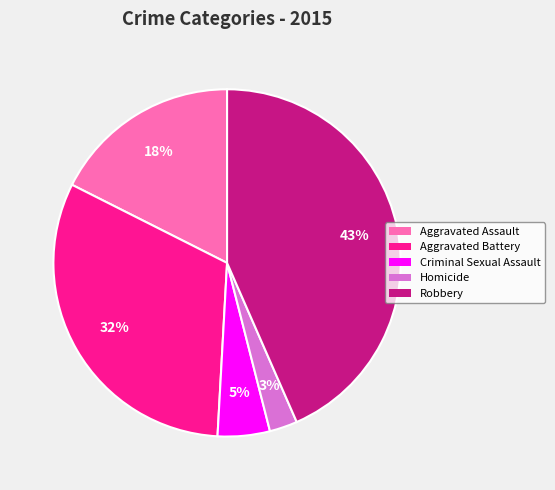

Which slice is the largest?

Robbery